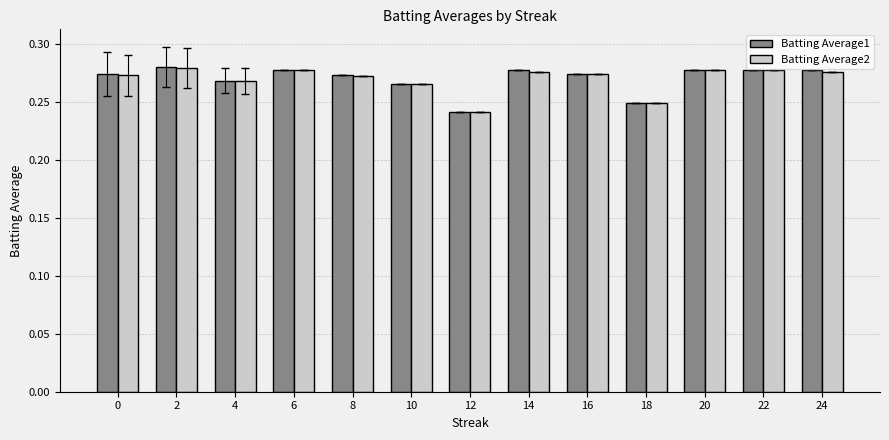

The value of Batting Average1 at 18 is 0.1. True or false?

False